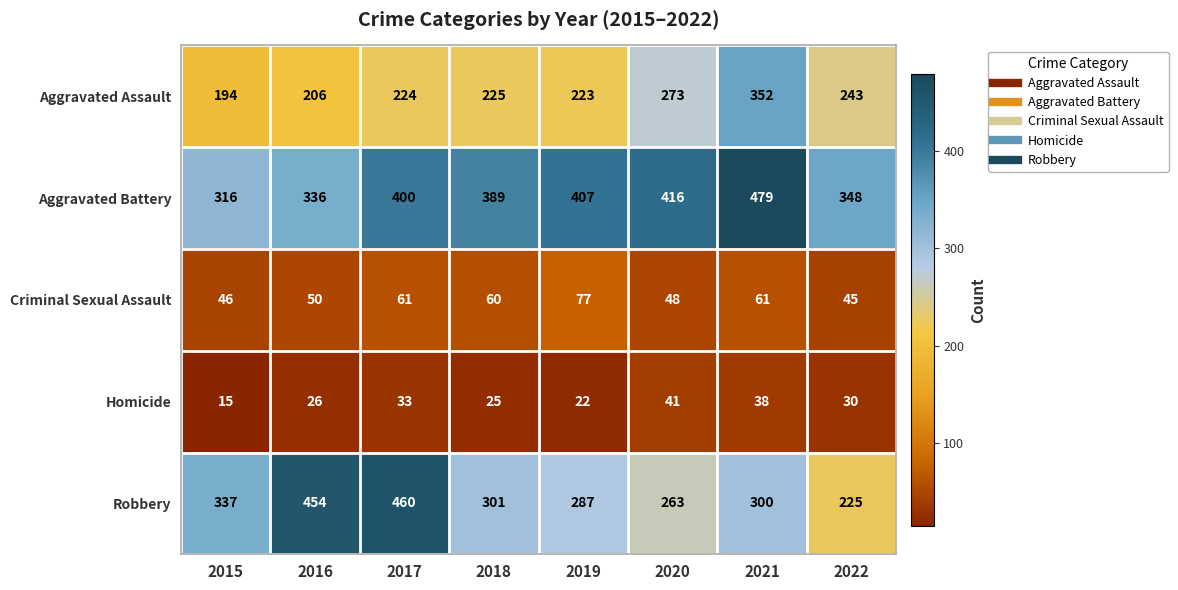

How many series are shown in this chart?

5